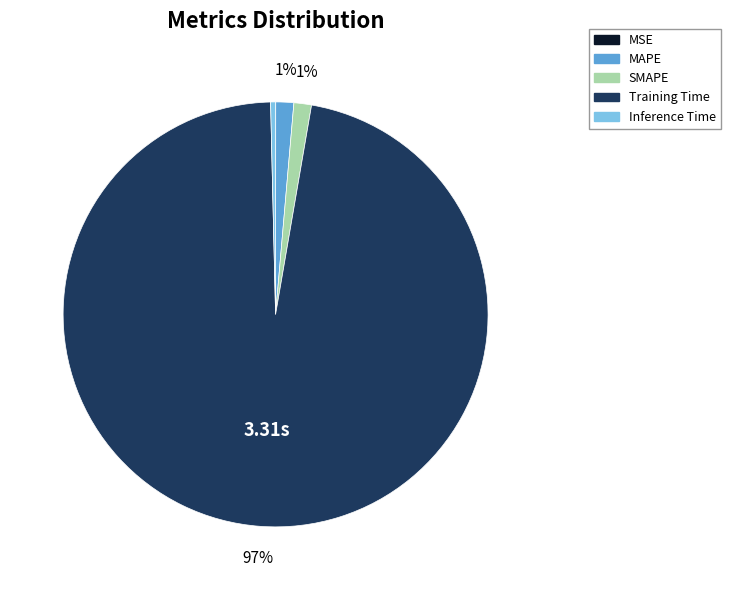

To the nearest percent, what is the average slice percentage?

20%